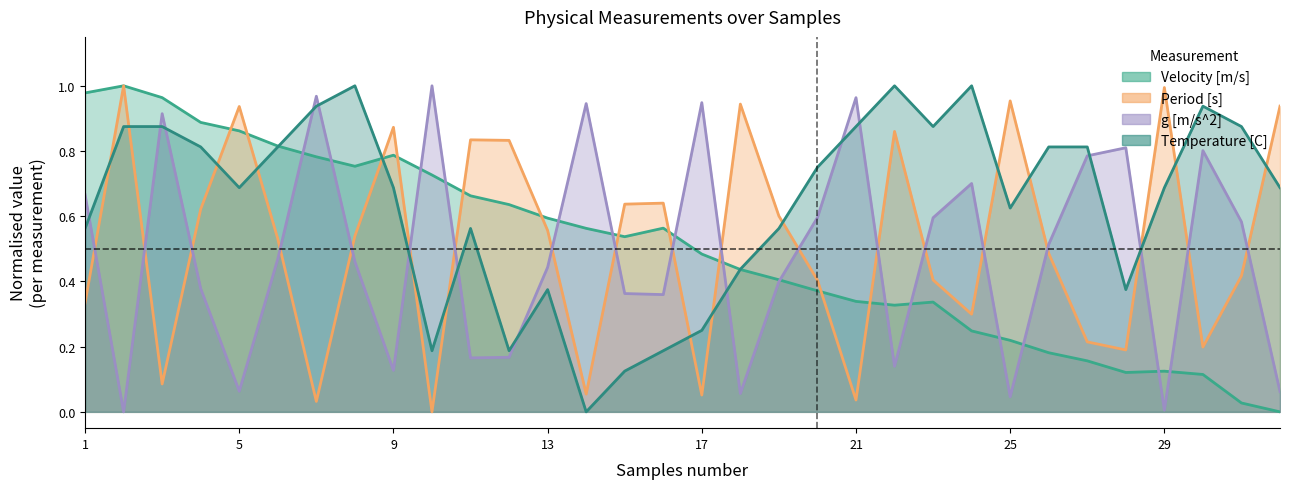

At which label does Temperature [C] reach its peak?

8